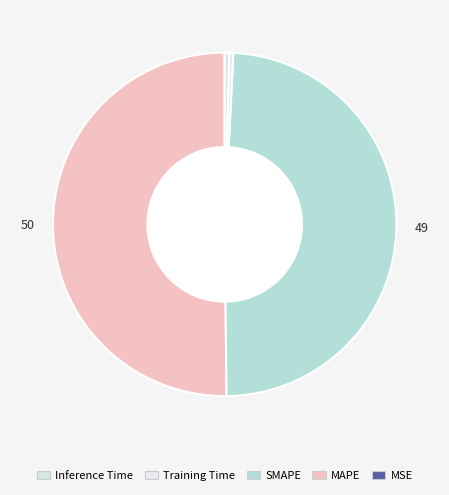

Is there a majority slice in this chart?

Yes